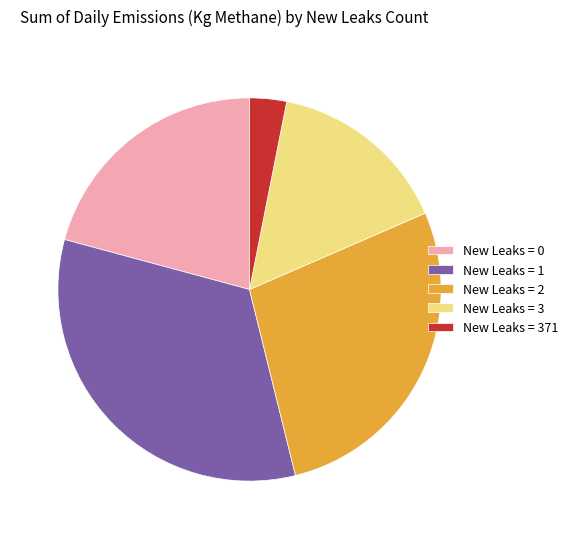

The New Leaks = 2 slice represents 28% of the pie. True or false?

True